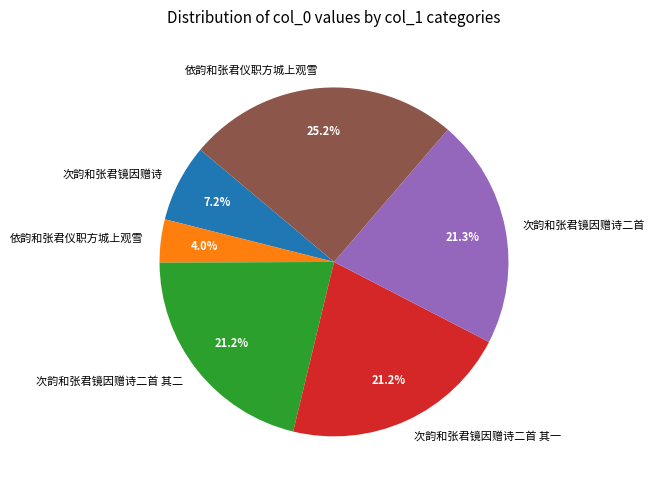

How many segments does this pie chart have?

6